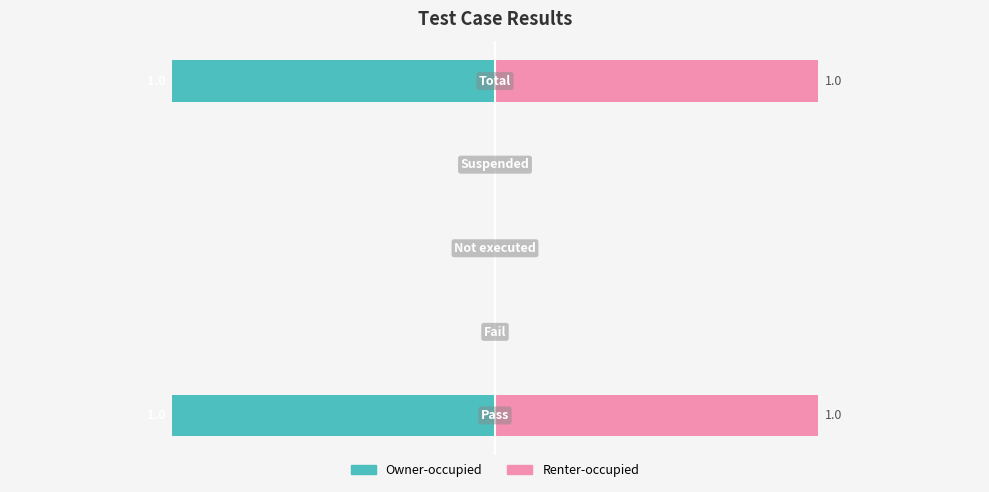

The Owner-occupied series shows -1 at 0. True or false?

True